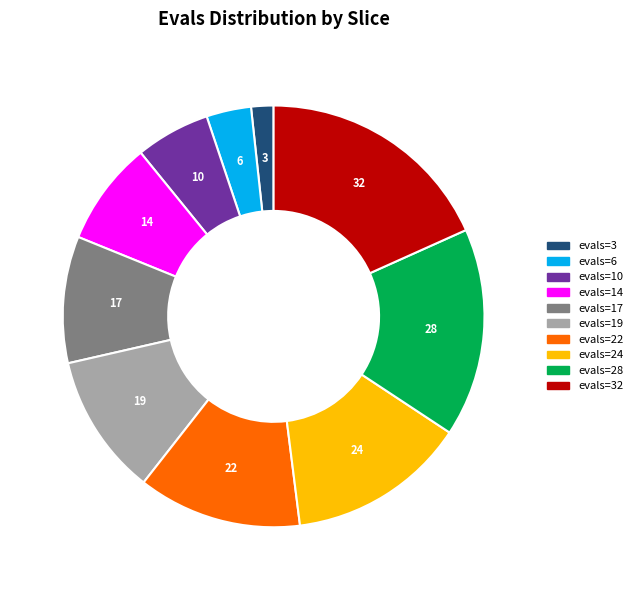

How many segments does this pie chart have?

10